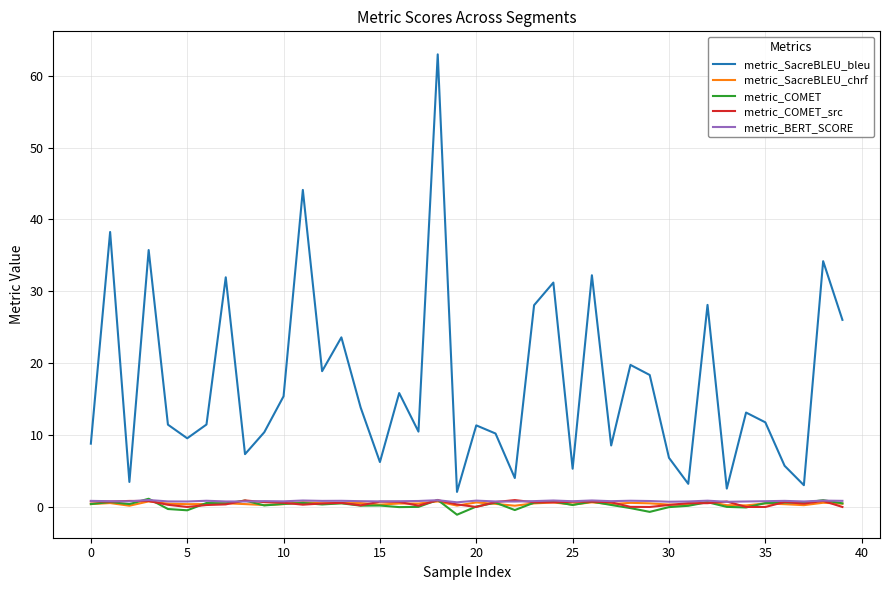

Which series has the largest total across all categories?

metric_SacreBLEU_bleu